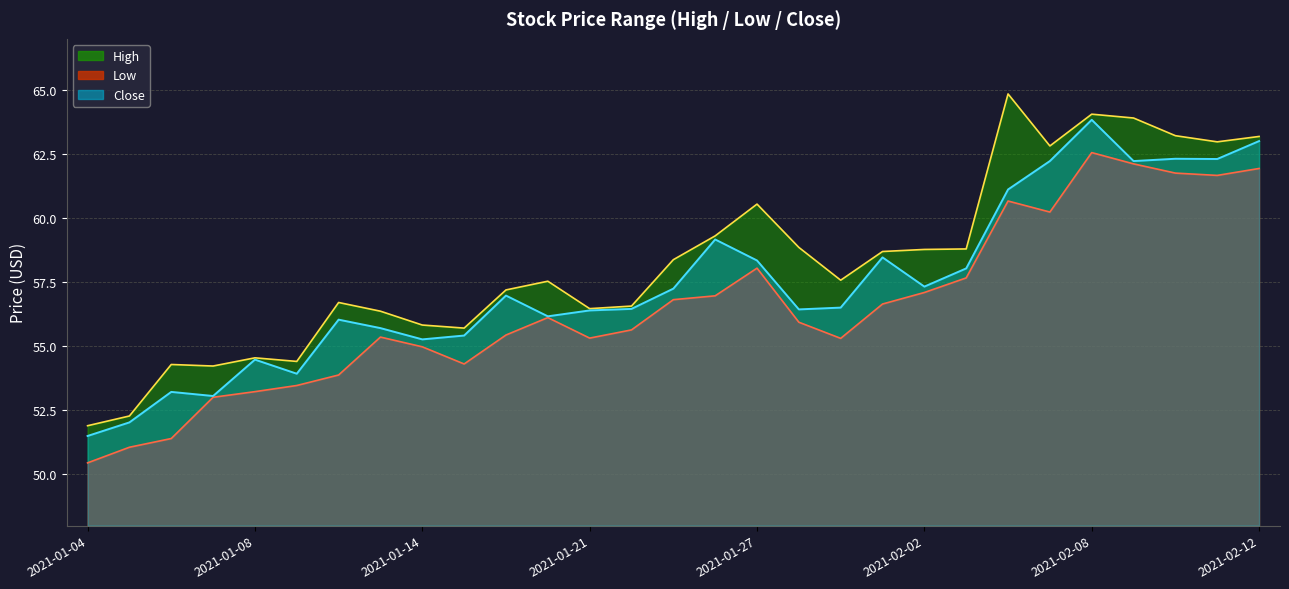

At which label does Close reach its peak?

2021-02-08